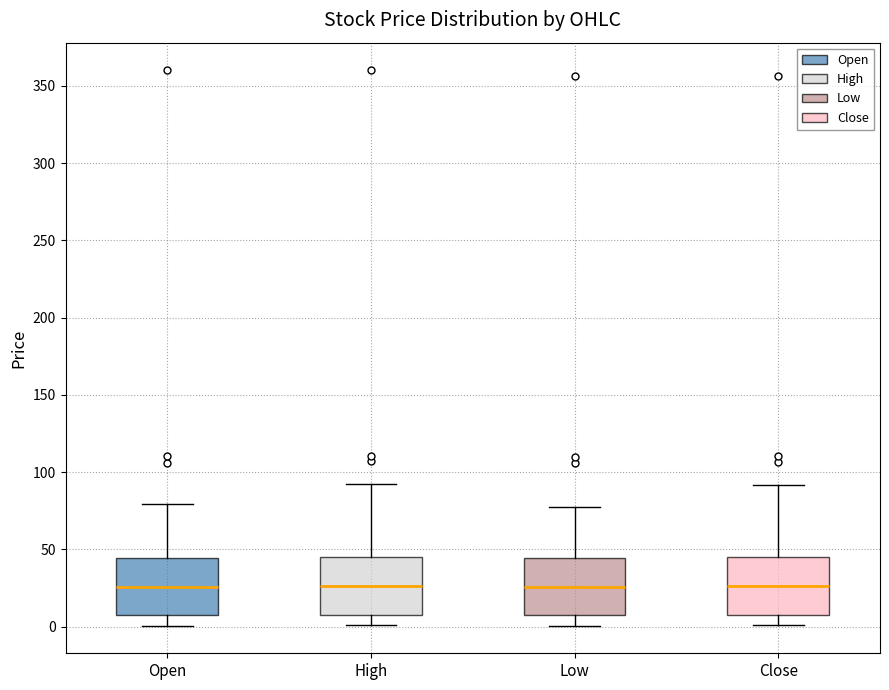

Reading left to right, read every box against the y-axis: the position of its median line, the range the box covers, and the ends of its whiskers. The values are not printed on the chart, so give them approximately, as read against the axis.

Open: median 25, box 10 to 45, whiskers 0 to 80
High: median 25, box 10 to 45, whiskers 0 to 95
Low: median 25, box 10 to 45, whiskers 0 to 75
Close: median 25, box 10 to 45, whiskers 0 to 90